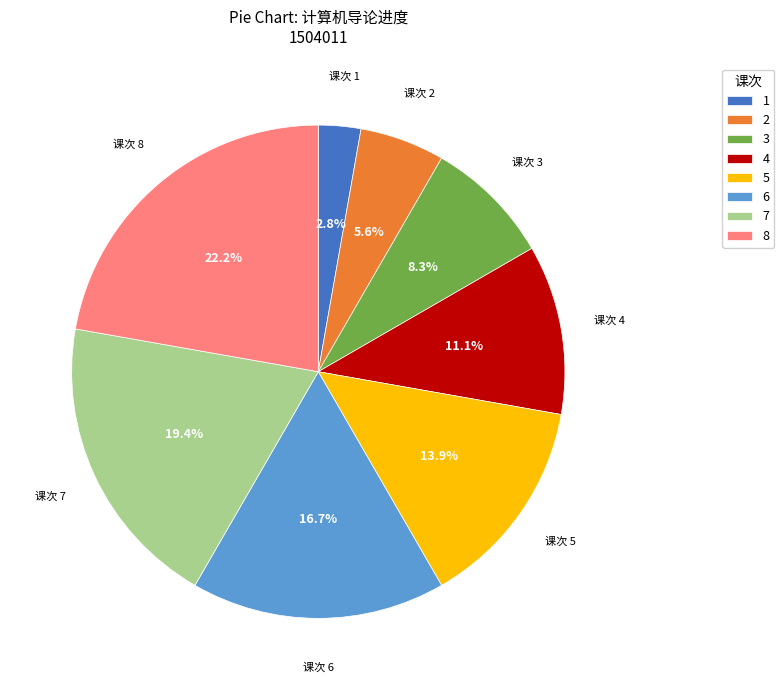

Rank the categories by value from highest to lowest.

8, 7, 6, 5, 4, 3, 2, 1